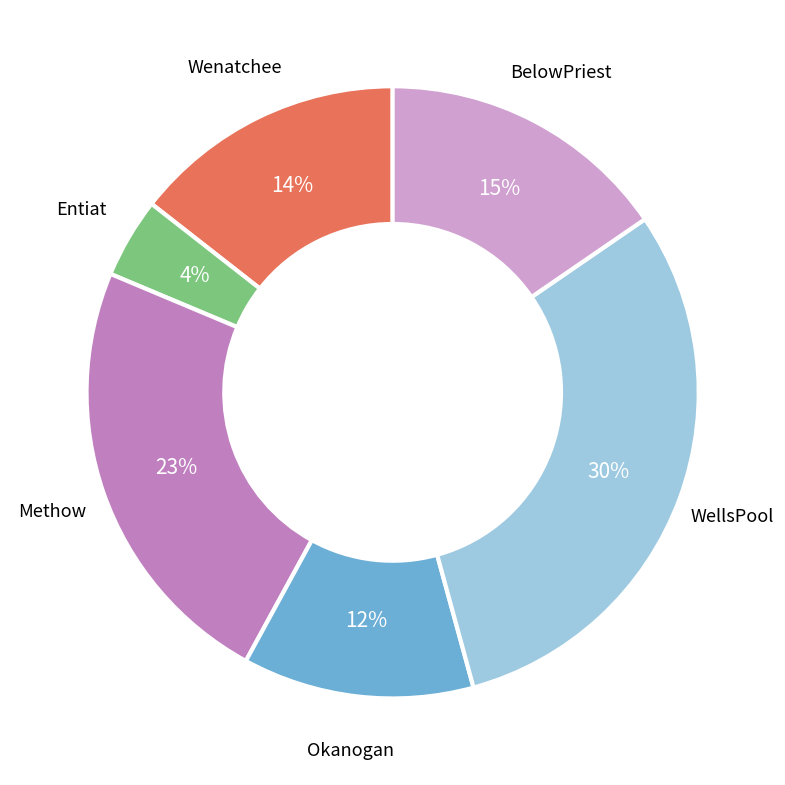

Combined, do Entiat and Okanogan account for over 50%?

No